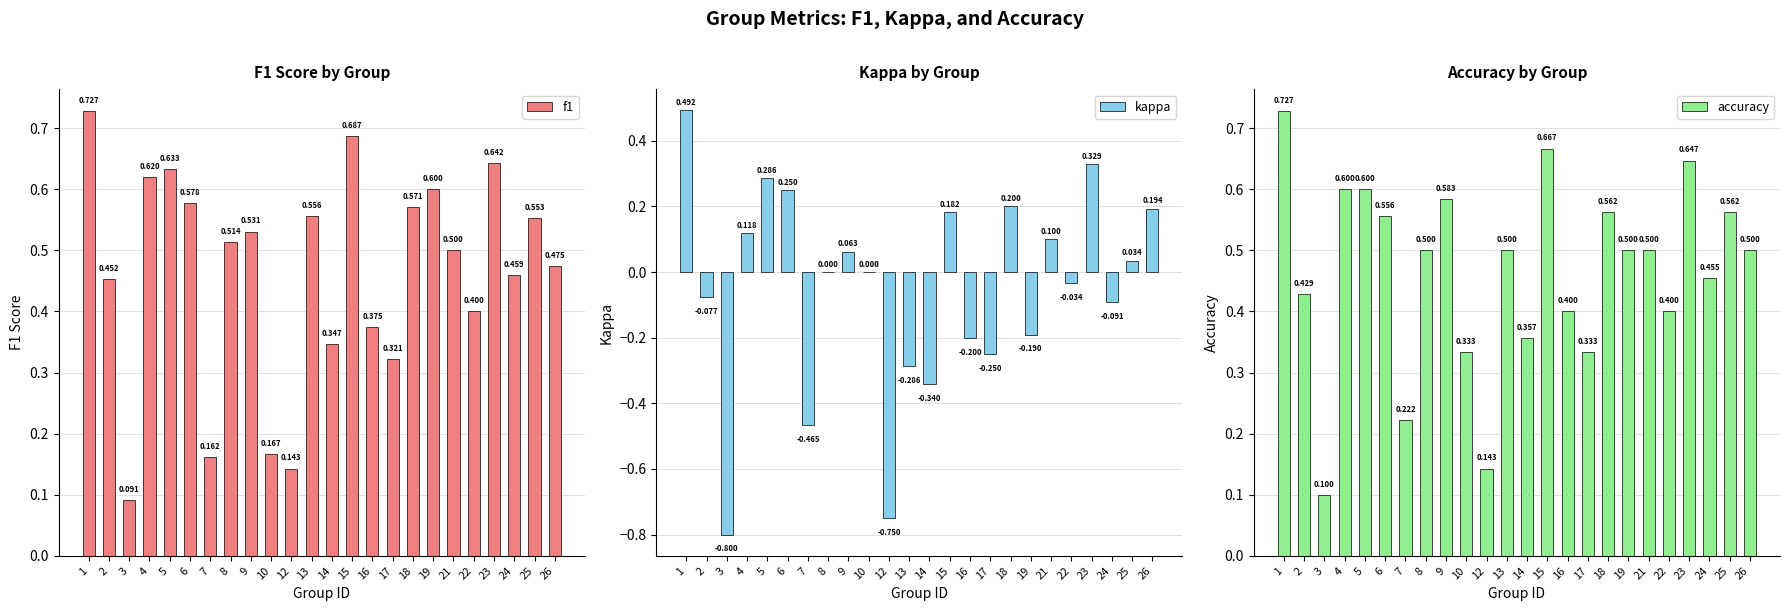

What is the highest value of the accuracy series?

0.7